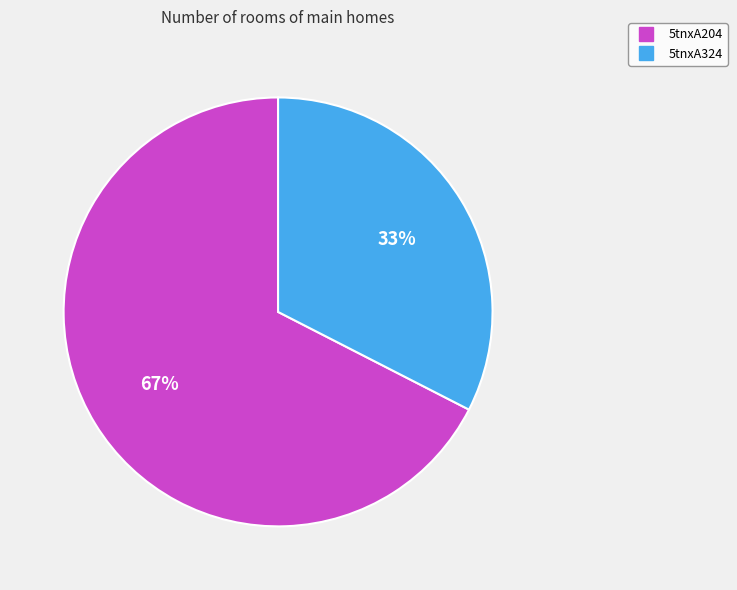

Combined, do 5tnxA324 and 5tnxA204 account for over 50%?

Yes